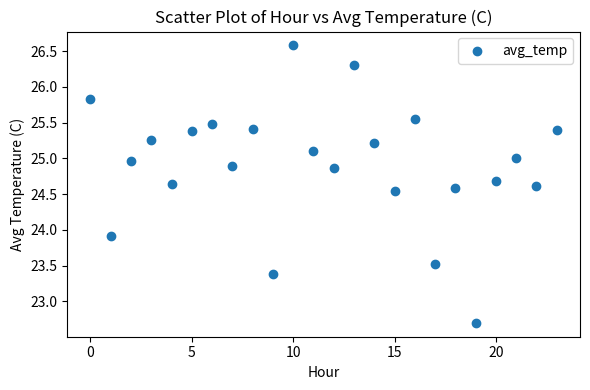

What is the range of Y values (max minus min)?

3.9